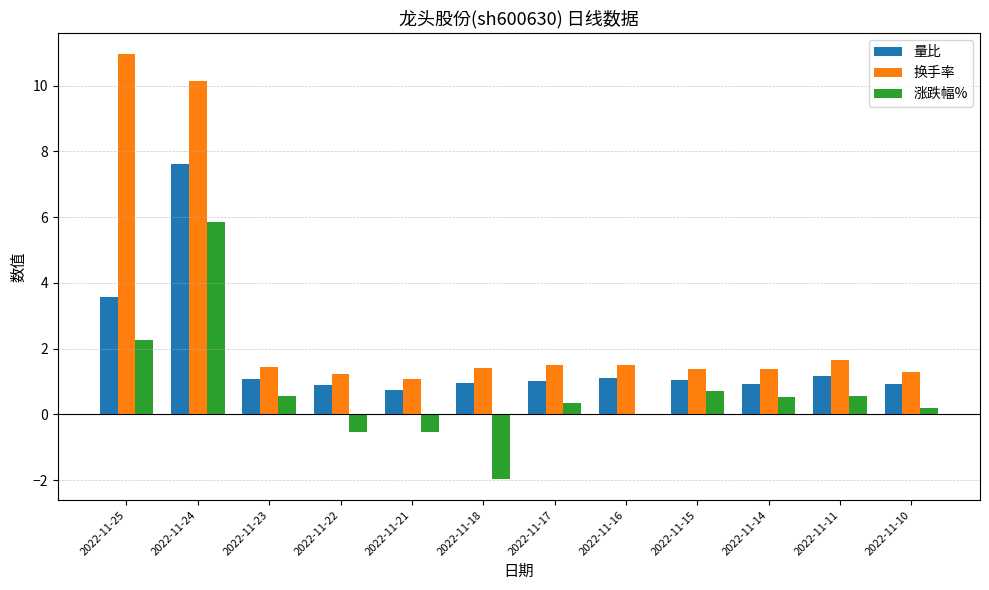

True or false: 换手率 has a value of 2.9 at 2022-11-11.

False